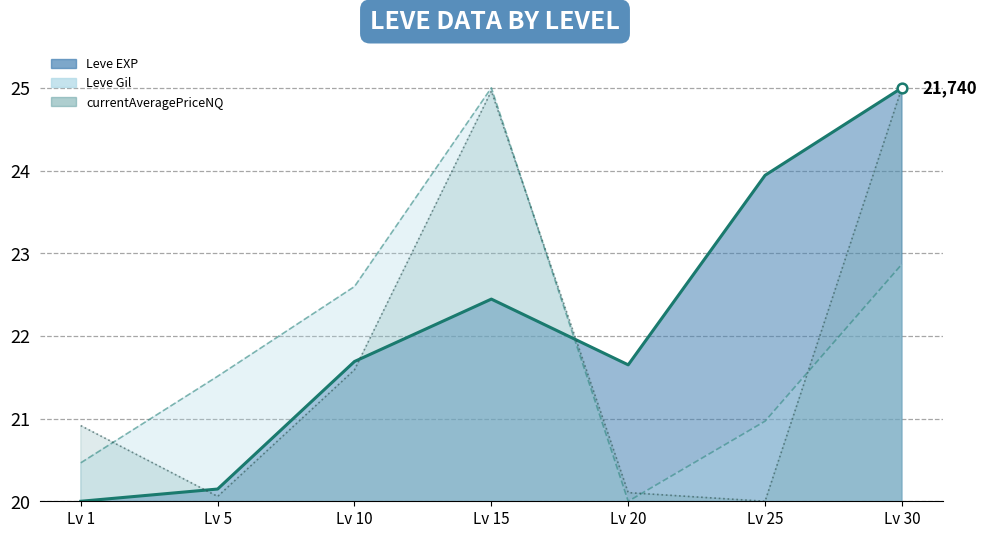

Does the chart have visible grid lines?

Yes